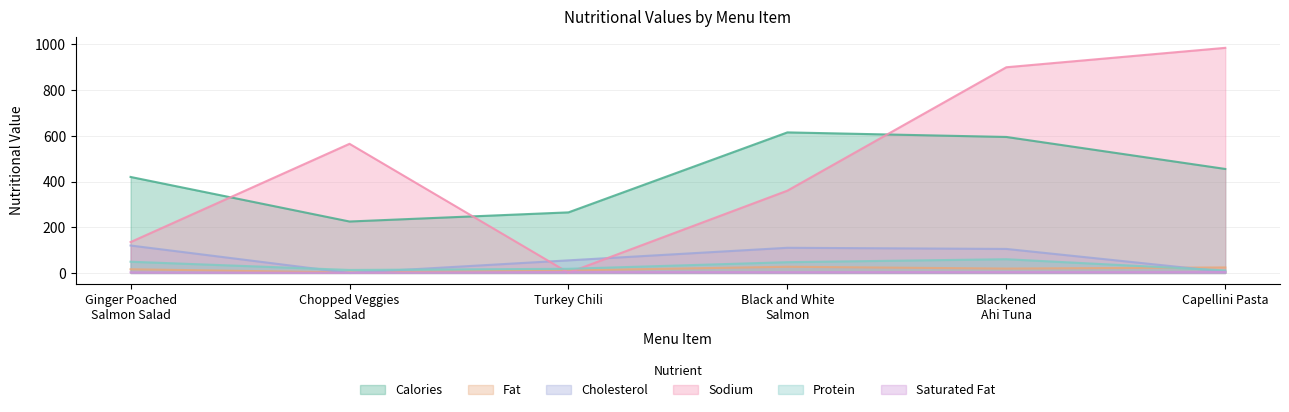

What is the spread (max minus min) of values at Ginger Poached
Salmon Salad?

417.5